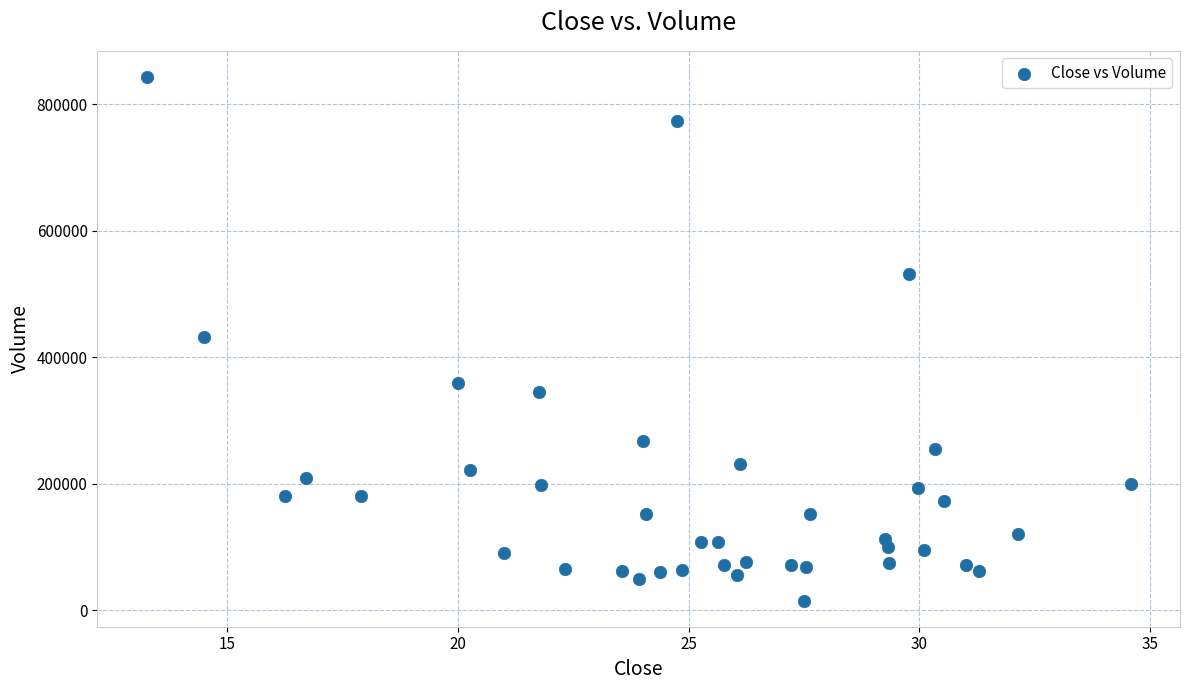

What is the range of Y values (max minus min)?

827900